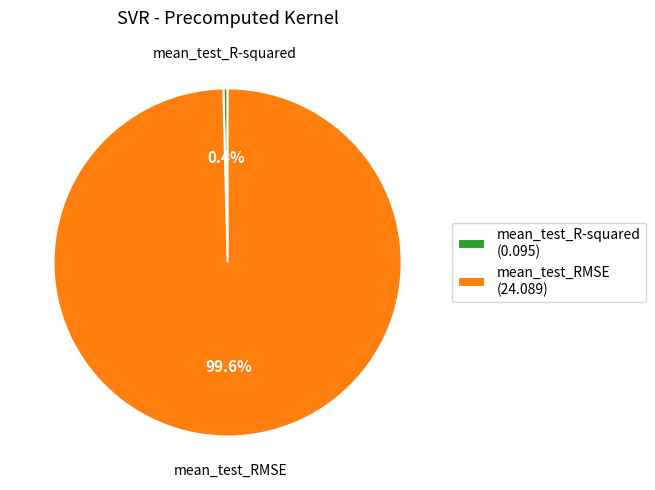

Which has a higher value, mean_test_R-squared (0.095) or mean_test_RMSE (24.089)?

mean_test_RMSE (24.089)